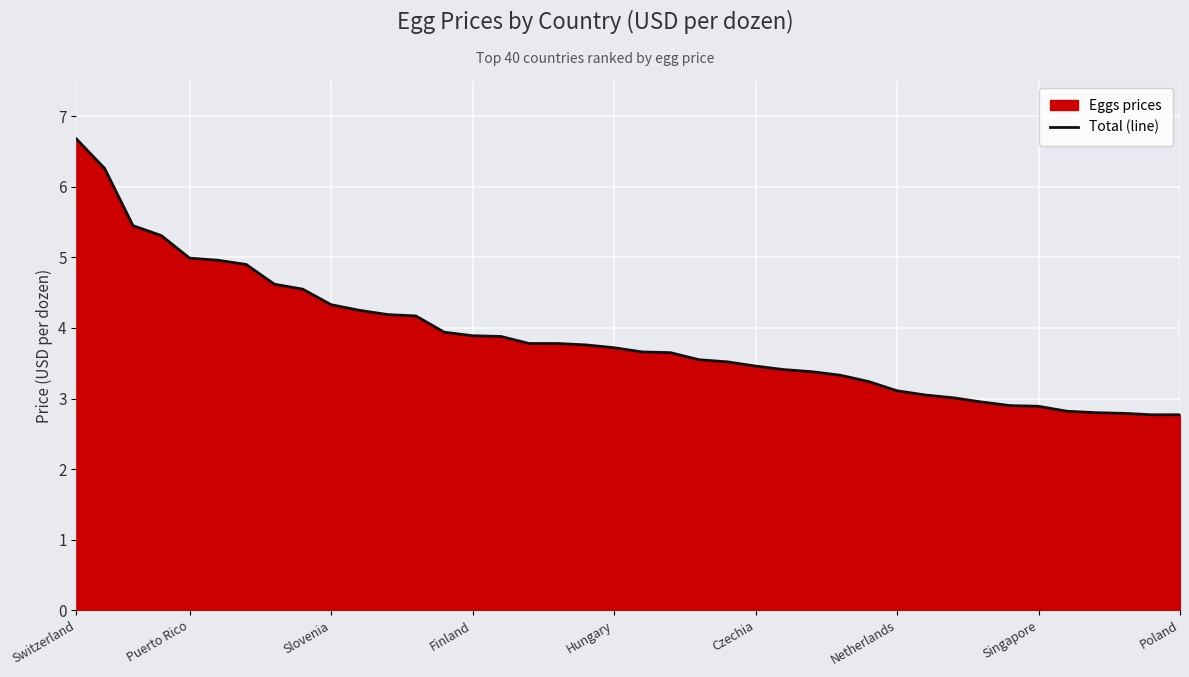

True or false: the data has more than 1 interior local peaks.

False